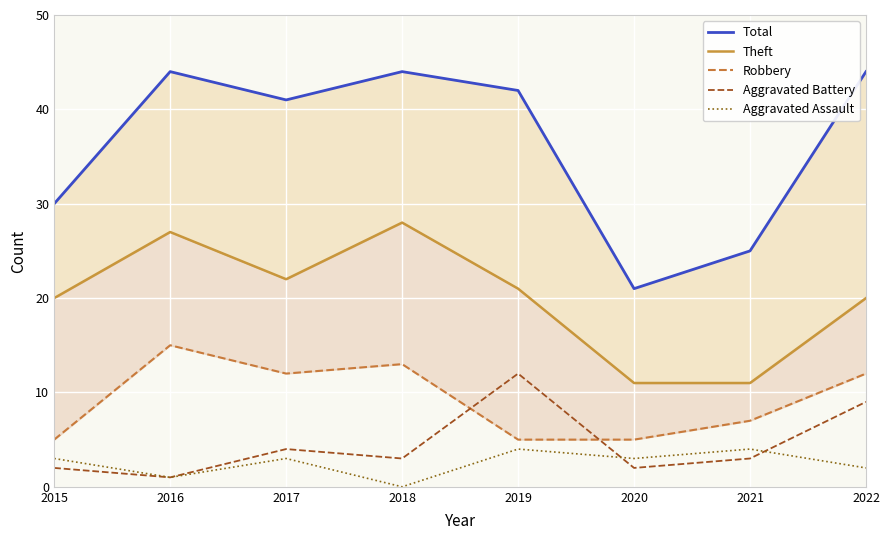

Reading left to right, transcribe all the data shown in this chart.

Total: 2015=30	2016=44	2017=41	2018=44	2019=42	2020=21	2021=25	2022=44
Theft: 2015=20	2016=27	2017=22	2018=28	2019=21	2020=11	2021=11	2022=20
Robbery: 2015=5	2016=15	2017=12	2018=13	2019=5	2020=5	2021=7	2022=12
Aggravated Battery: 2015=2	2016=1	2017=4	2018=3	2019=12	2020=2	2021=3	2022=9
Aggravated Assault: 2015=3	2016=1	2017=3	2018=0	2019=4	2020=3	2021=4	2022=2